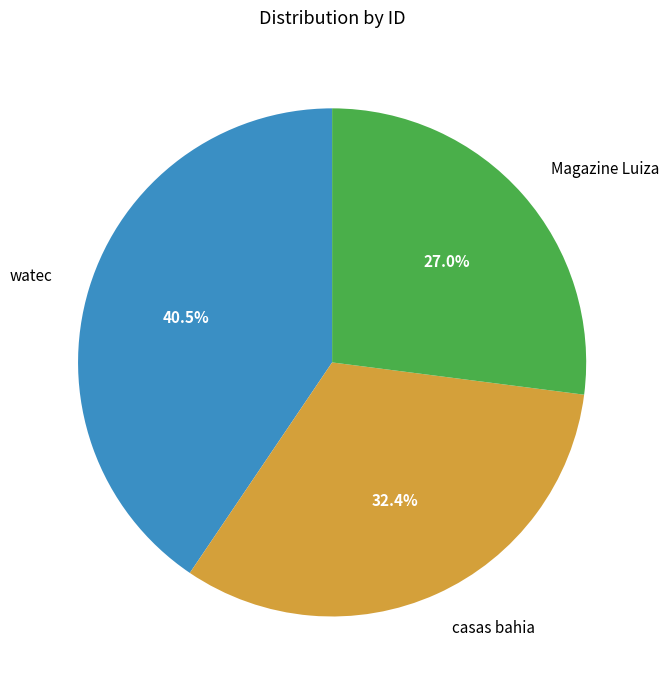

What is the smallest slice in the pie chart?

Magazine Luiza